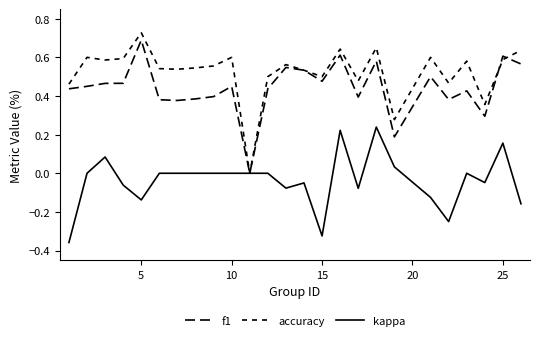

How many lines are shown in the chart?

3